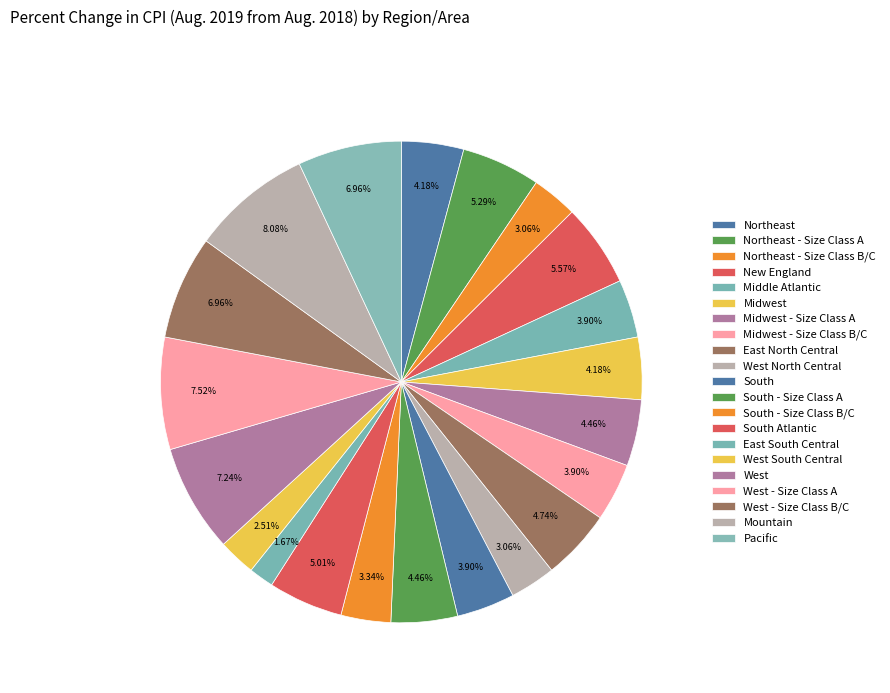

To the nearest percent, what percentage of the pie is South Atlantic?

5%